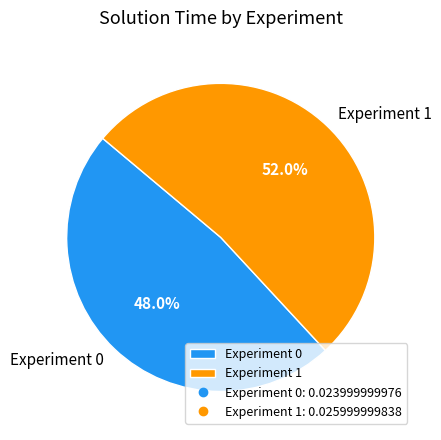

To the nearest percent, what is the difference between the Experiment 0 and Experiment 1 slice percentages?

4%